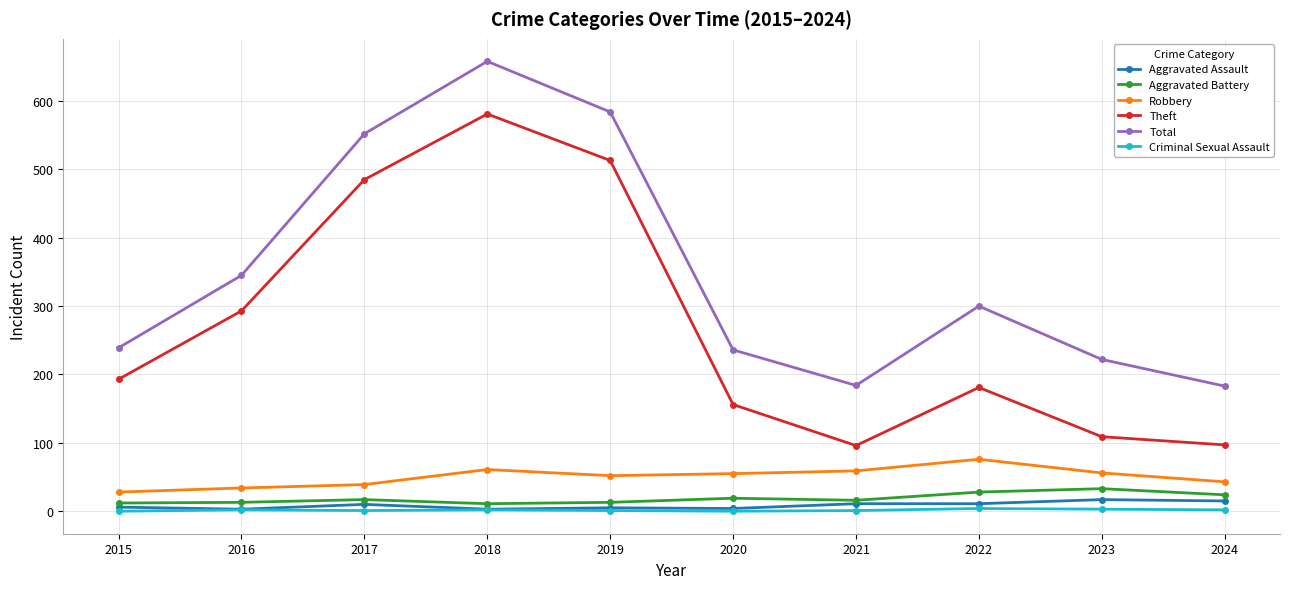

True or false: Robbery and Total cross at least once.

False